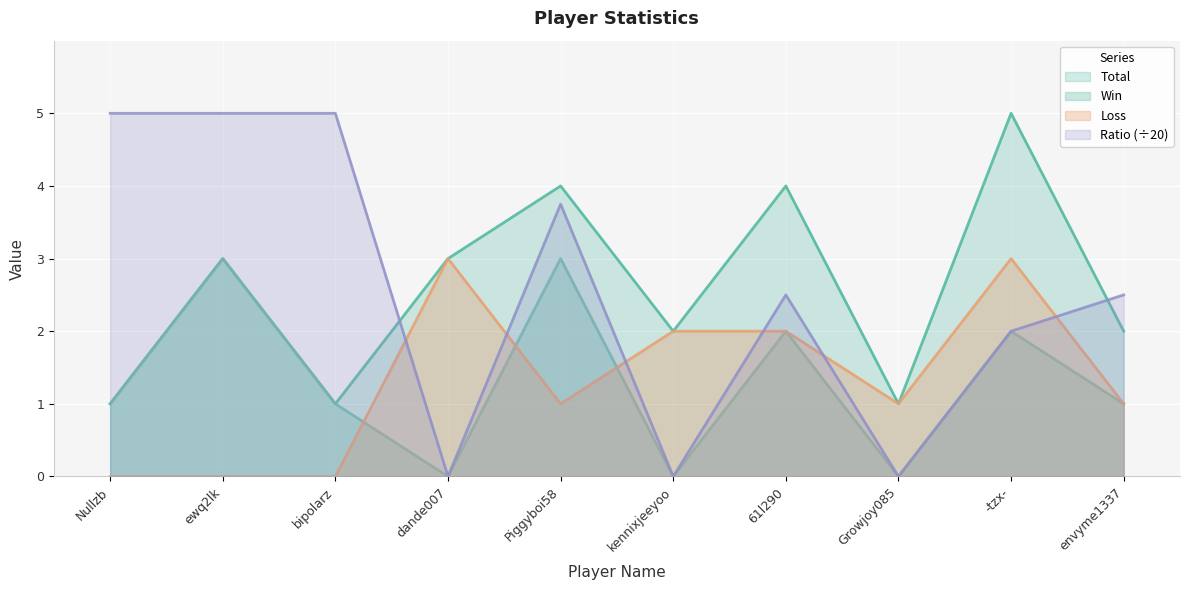

At which category does Total reach its first local valley?

bipolarz